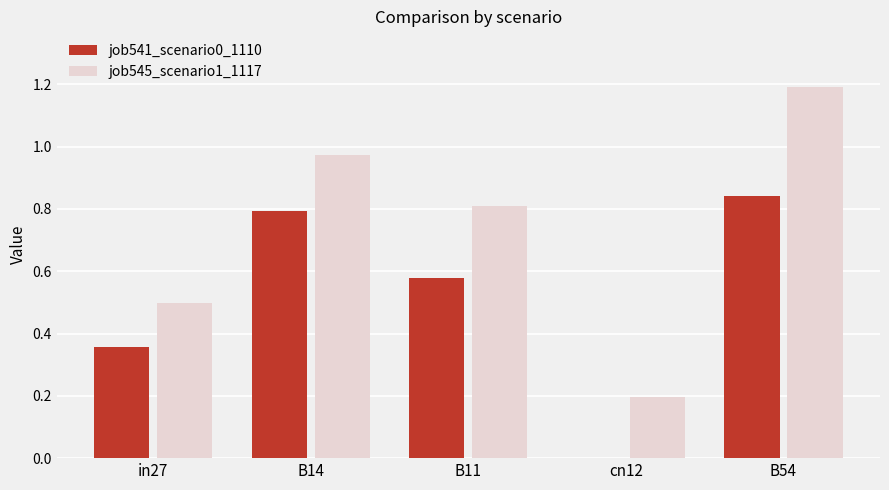

What is the total value across all series at B11?

1.4